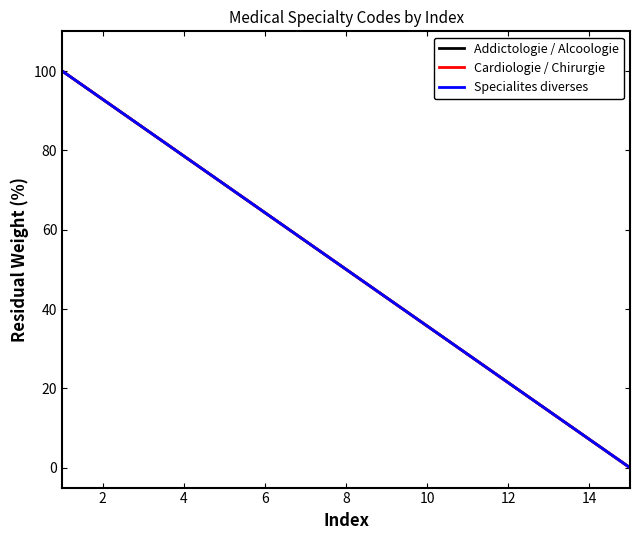

How many data points does each series have?

15